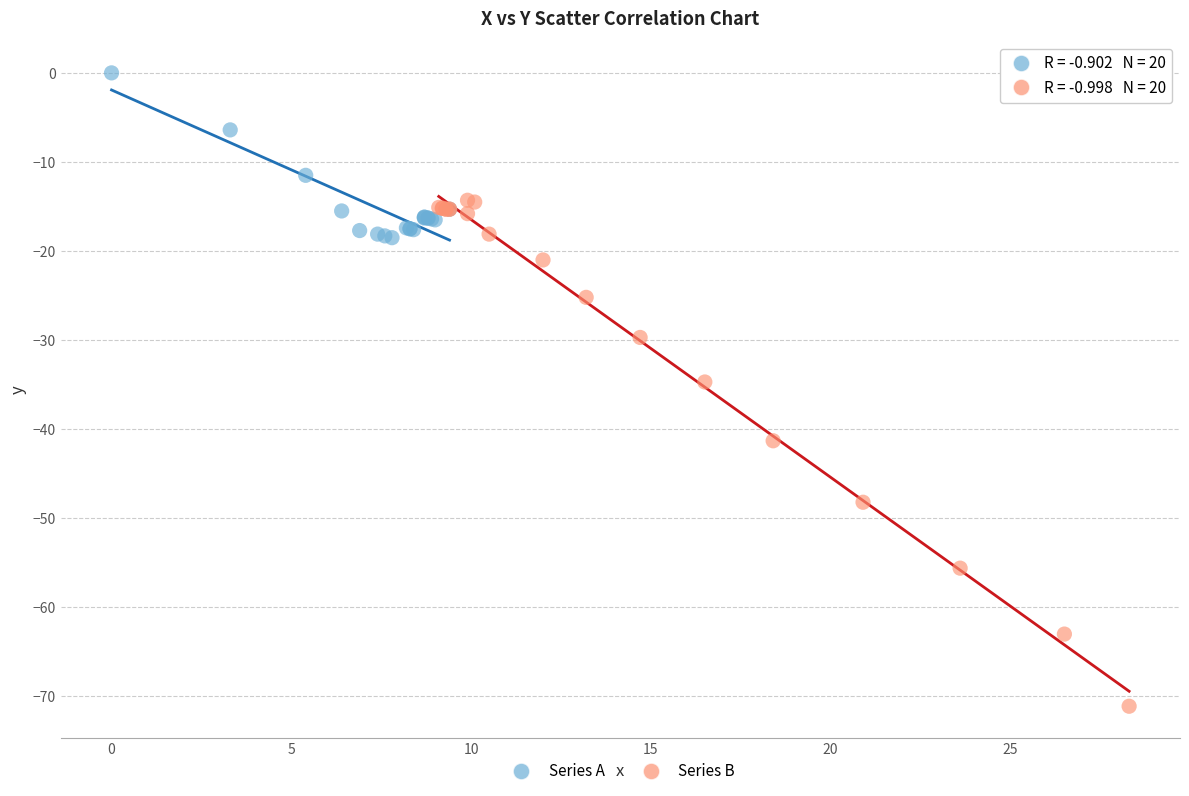

Which series contains the highest Y value?

Series A